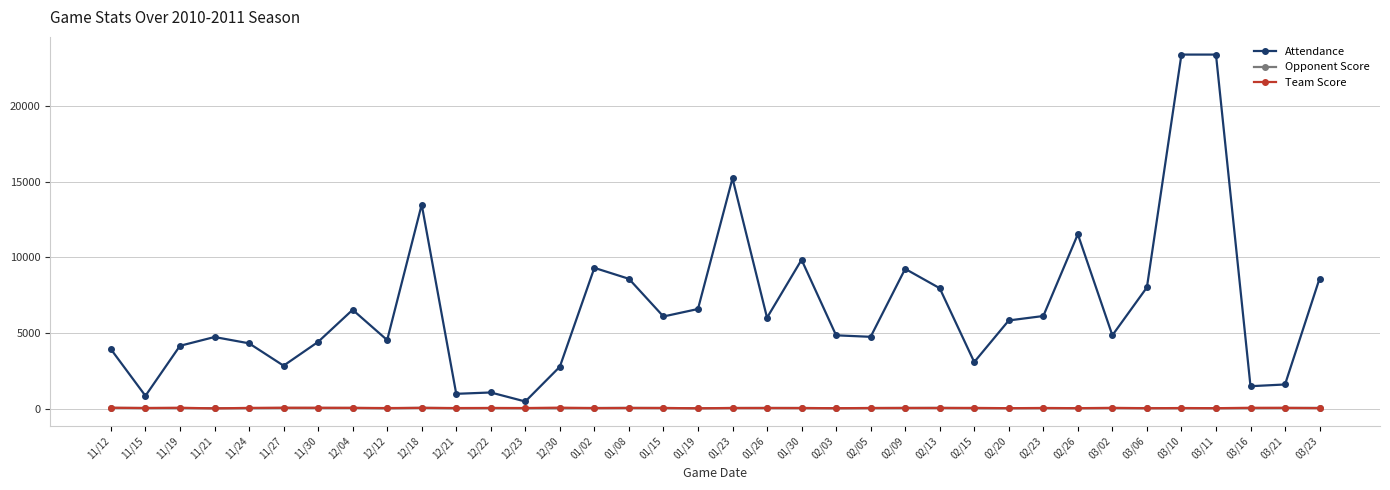

What is the difference between the highest and lowest values at 11/15?

805